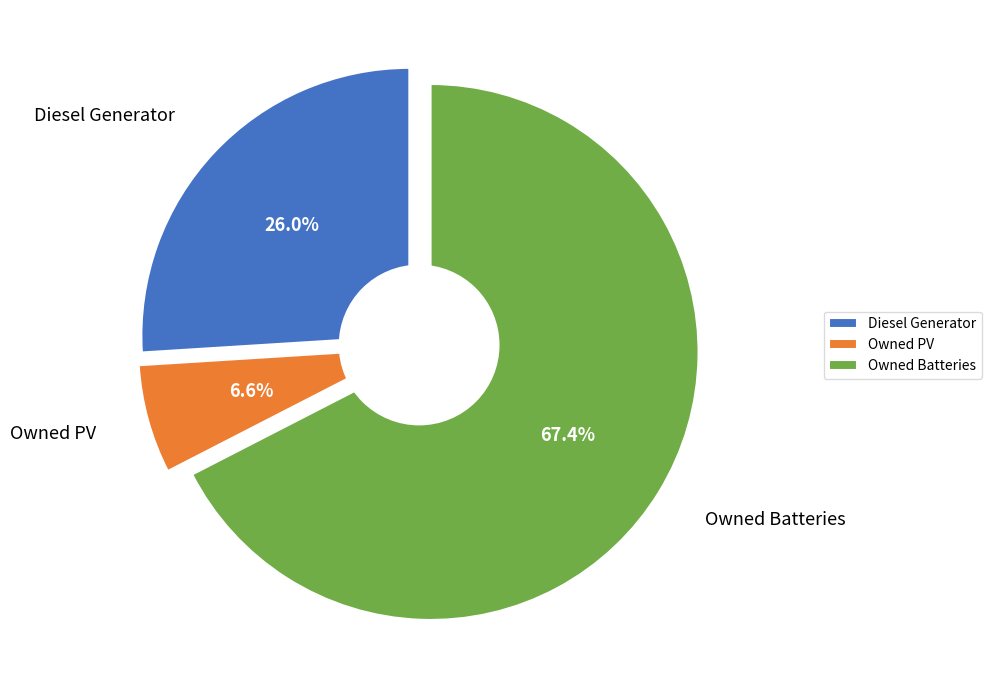

To the nearest percent, what portion does Owned PV represent?

7%